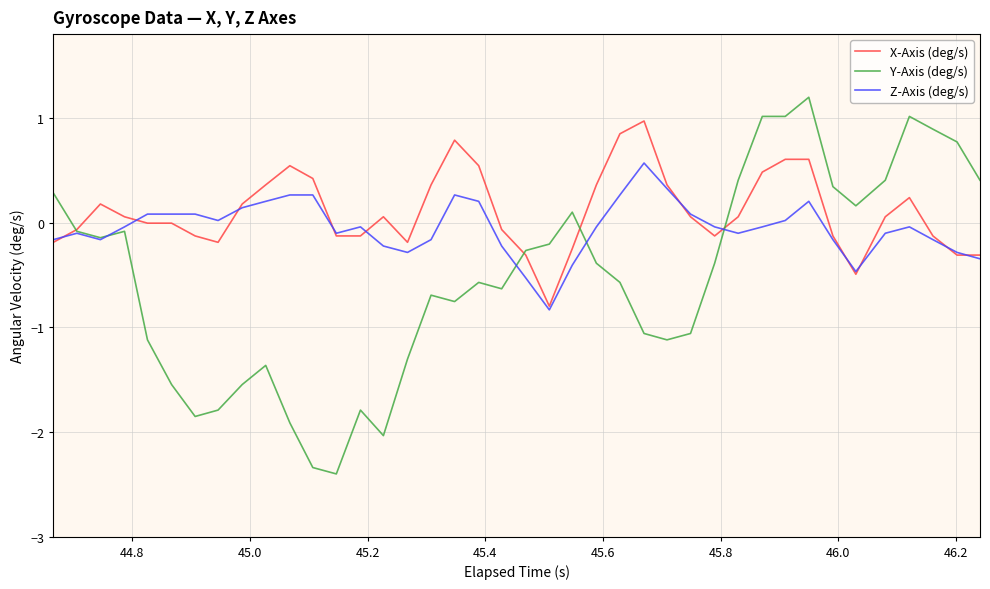

After their last crossing, which series has the higher values: X-Axis (deg/s) or Y-Axis (deg/s)?

Y-Axis (deg/s)